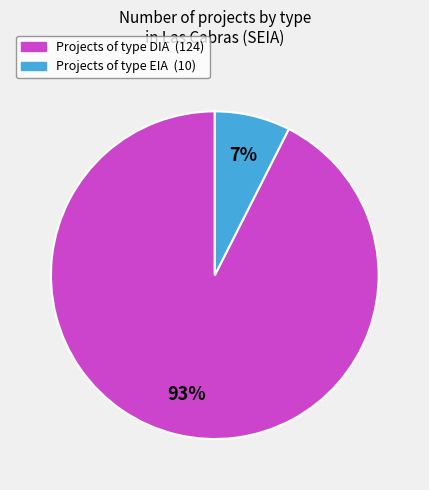

True or false: Projects of type EIA (10) accounts for 1% of the total.

False